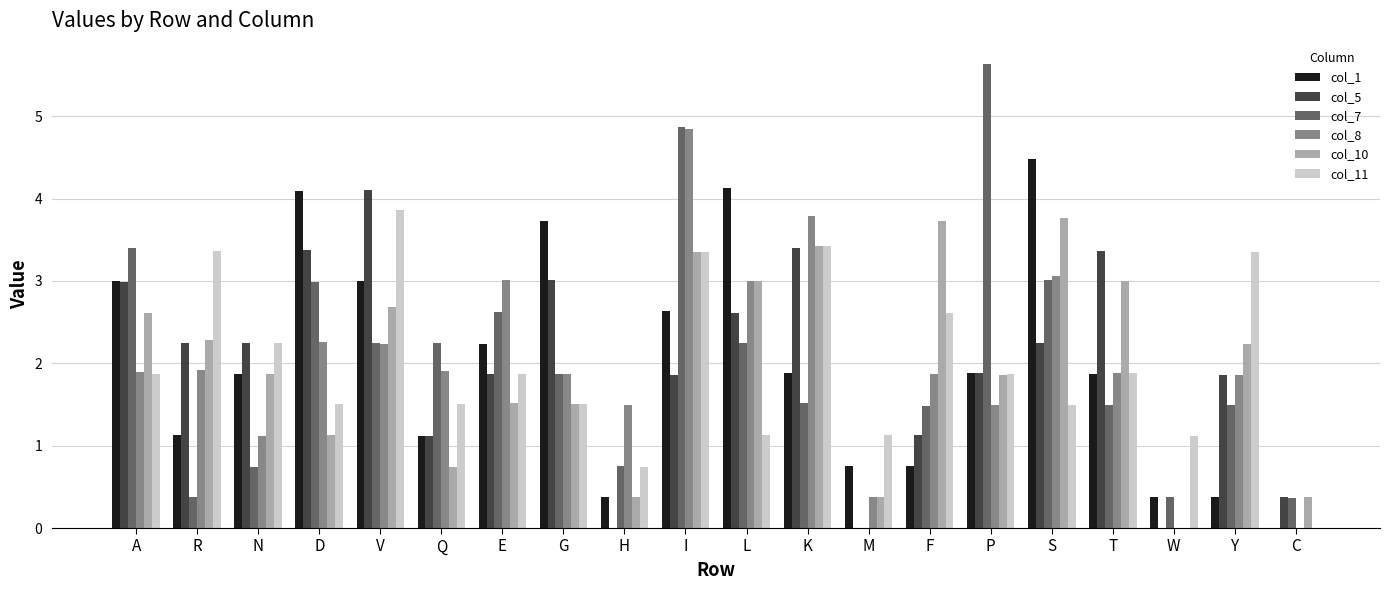

What is the sum of all col_8 values?

39.9